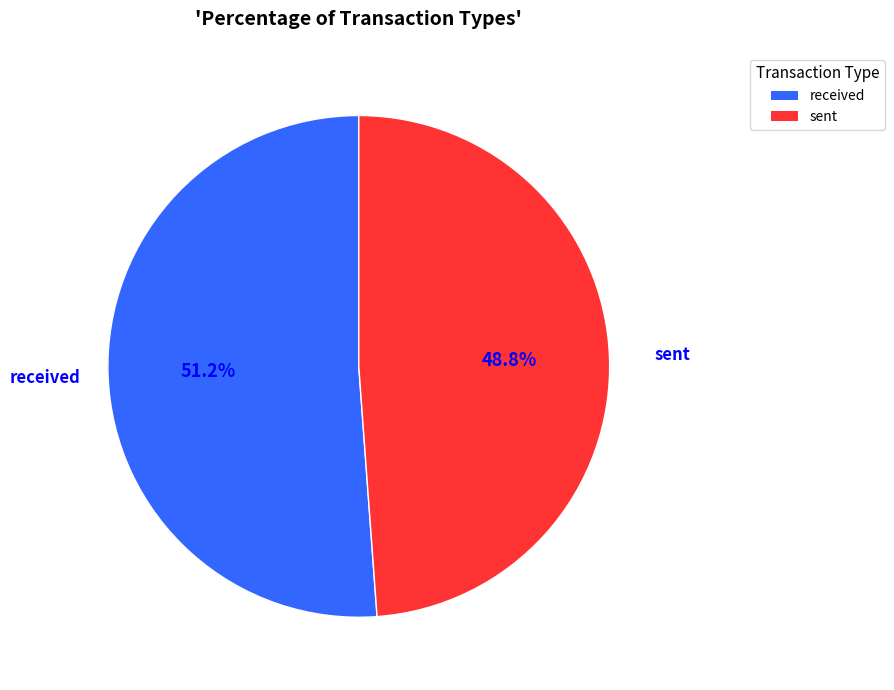

To the nearest percent, what is the average slice percentage?

50%